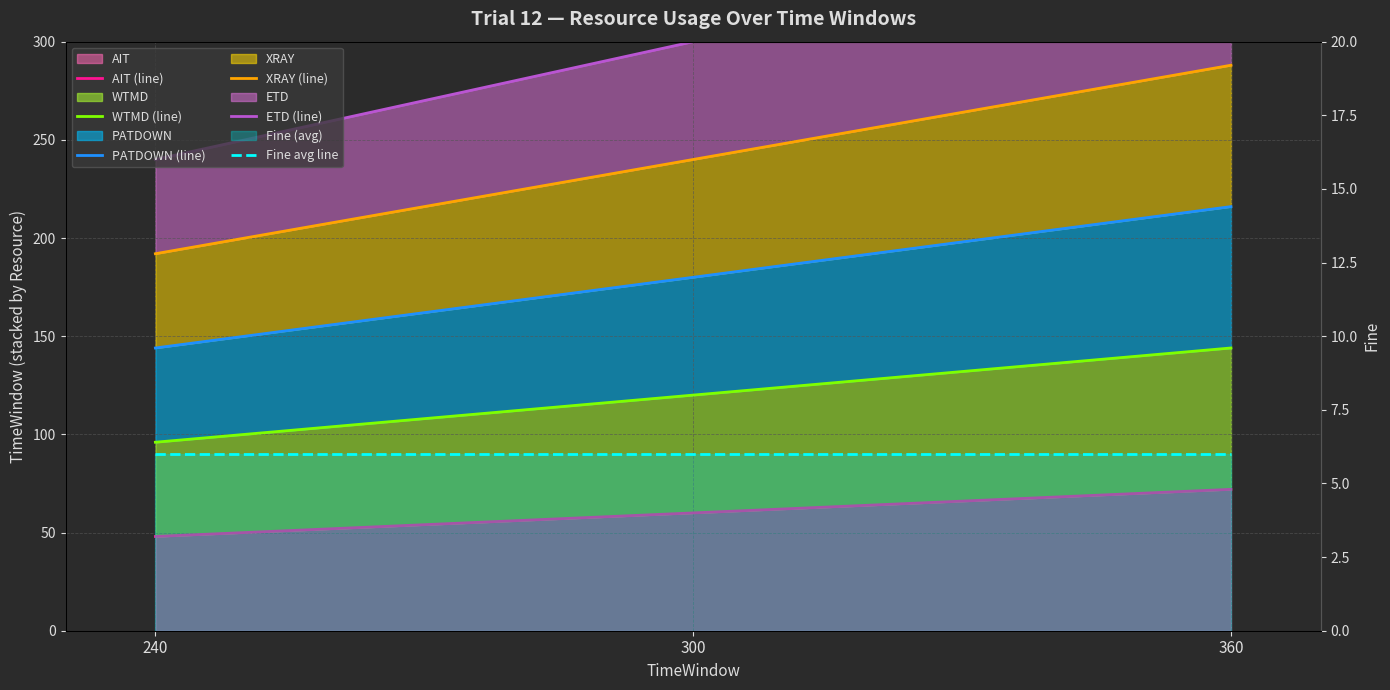

The value of ETD (line) at 360 is 510. True or false?

False